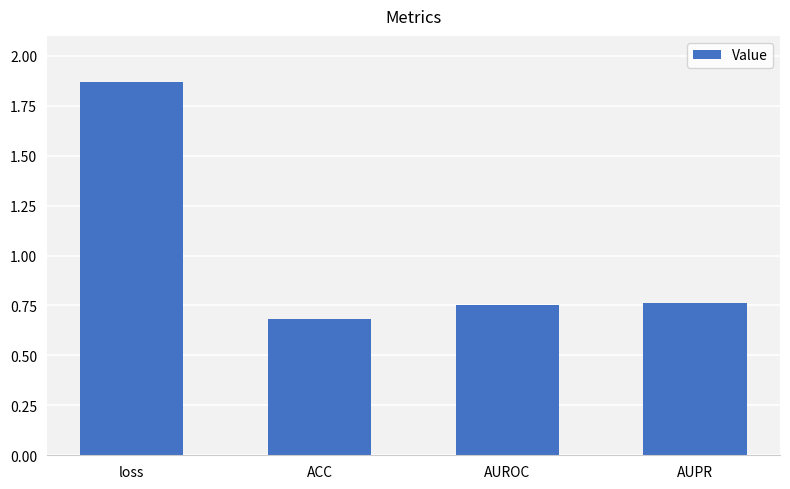

What is the difference between the second highest and minimum values?

0.1